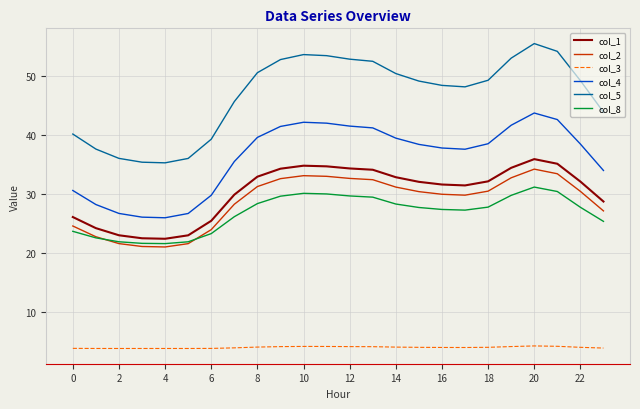

Which series has the widest spread of values?

col_5